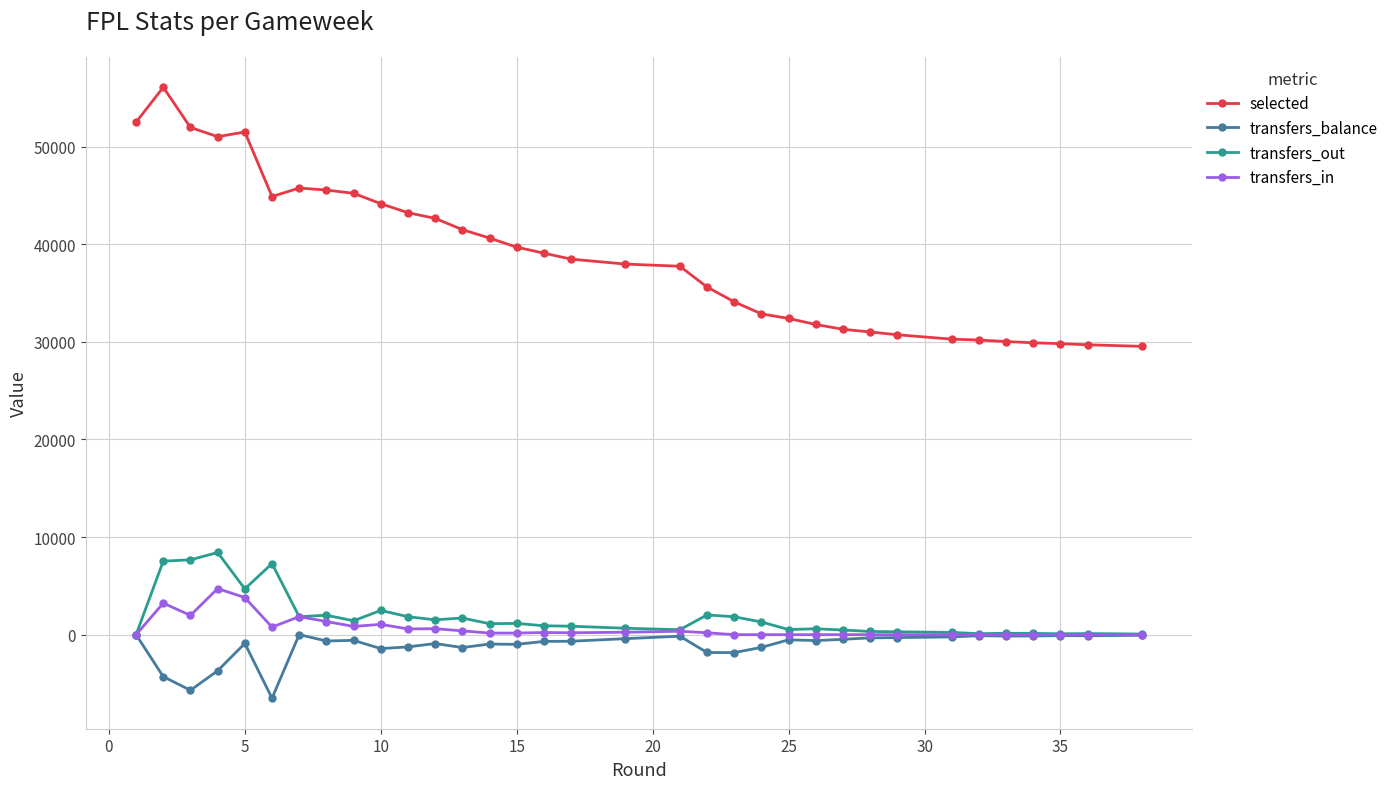

How many data points in transfers_in are less than 196?

17